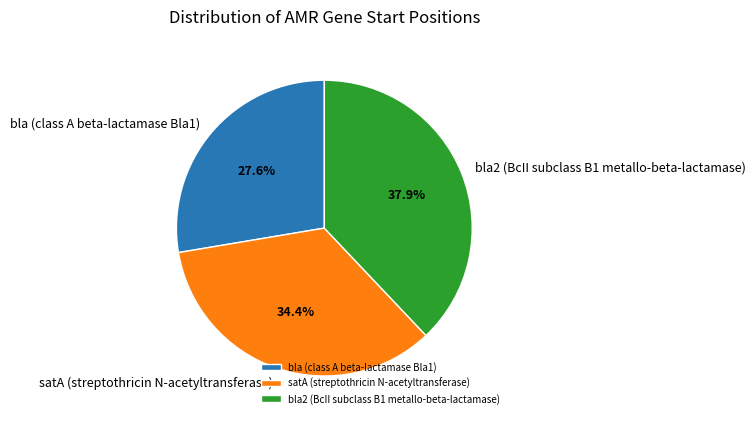

What is the ratio of the value at satA (streptothricin N-acetyltransferase) to the value at bla2 (BcII subclass B1 metallo-beta-lactamase)?

0.9